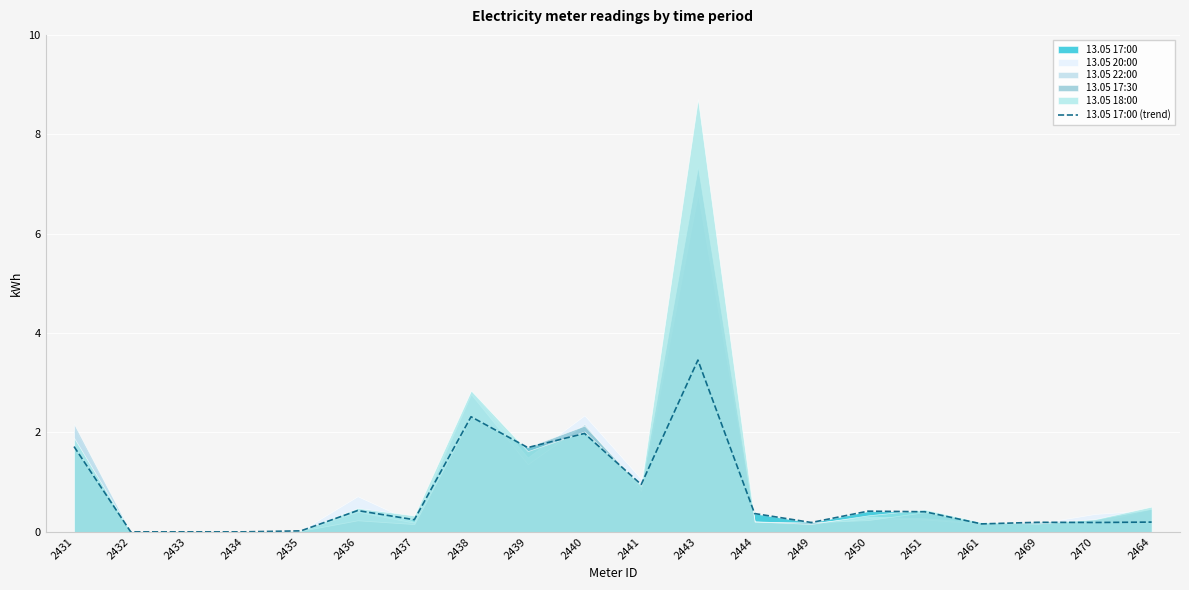

Reading left to right, list all the values displayed in this chart.

2431=1.7	2432=0.0	2433=0.0	2434=0.0	2435=0.0	2436=0.4	2437=0.2	2438=2.3	2439=1.7	2440=2.0	2441=1.0	2443=3.5	2444=0.4	2449=0.2	2450=0.4	2451=0.4	2461=0.2	2469=0.2	2470=0.2	2464=0.2